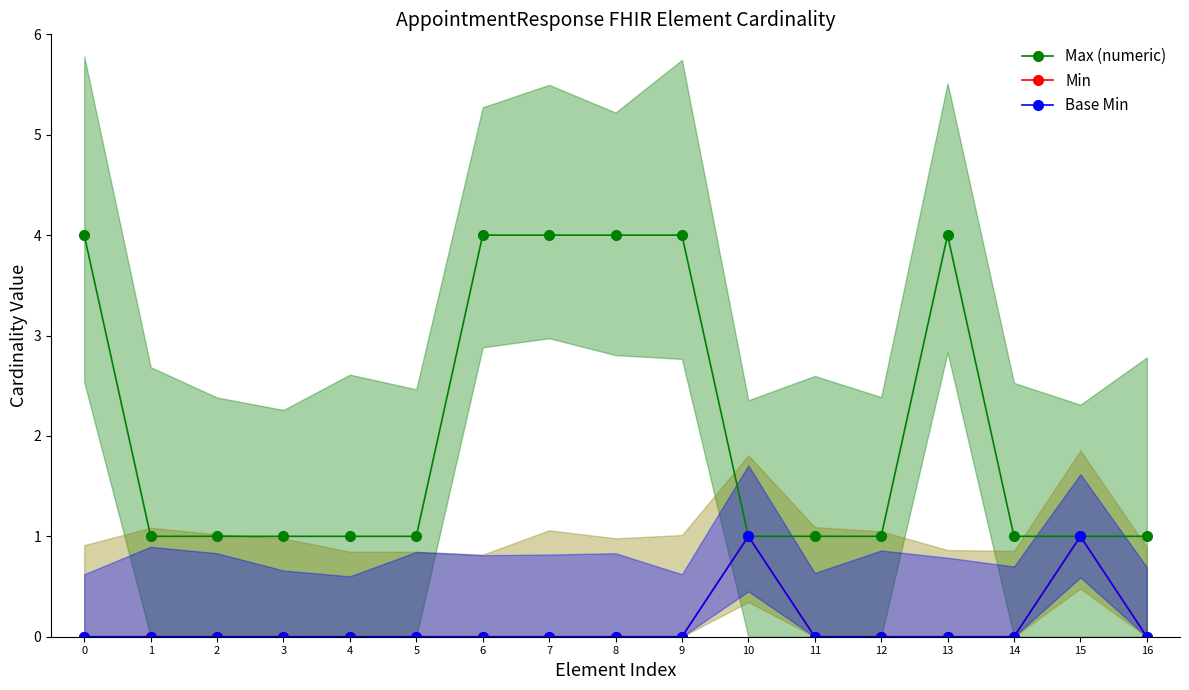

Read the Max (numeric) value at 6.

4